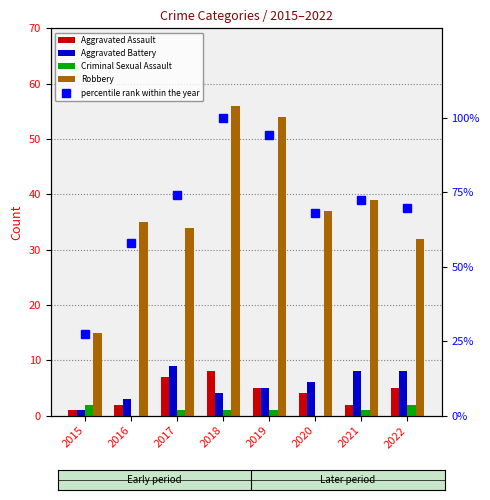

True or false: Aggravated Battery has a value of 6.0 at 2020.

True